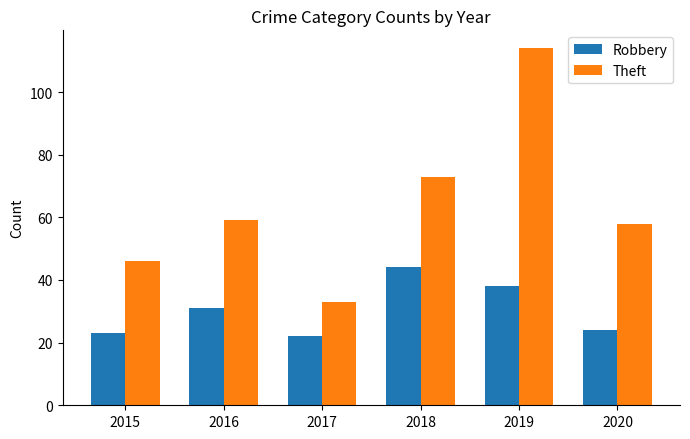

Which series changed the most between 2017 and 2020?

Theft